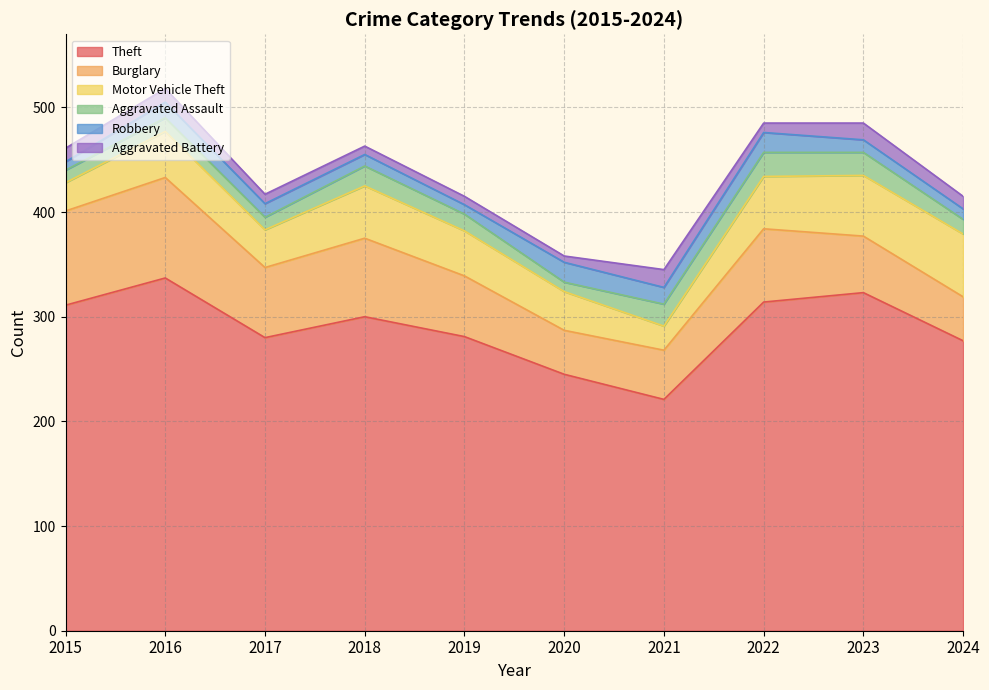

Between 2017 and 2016, which is larger?

2016